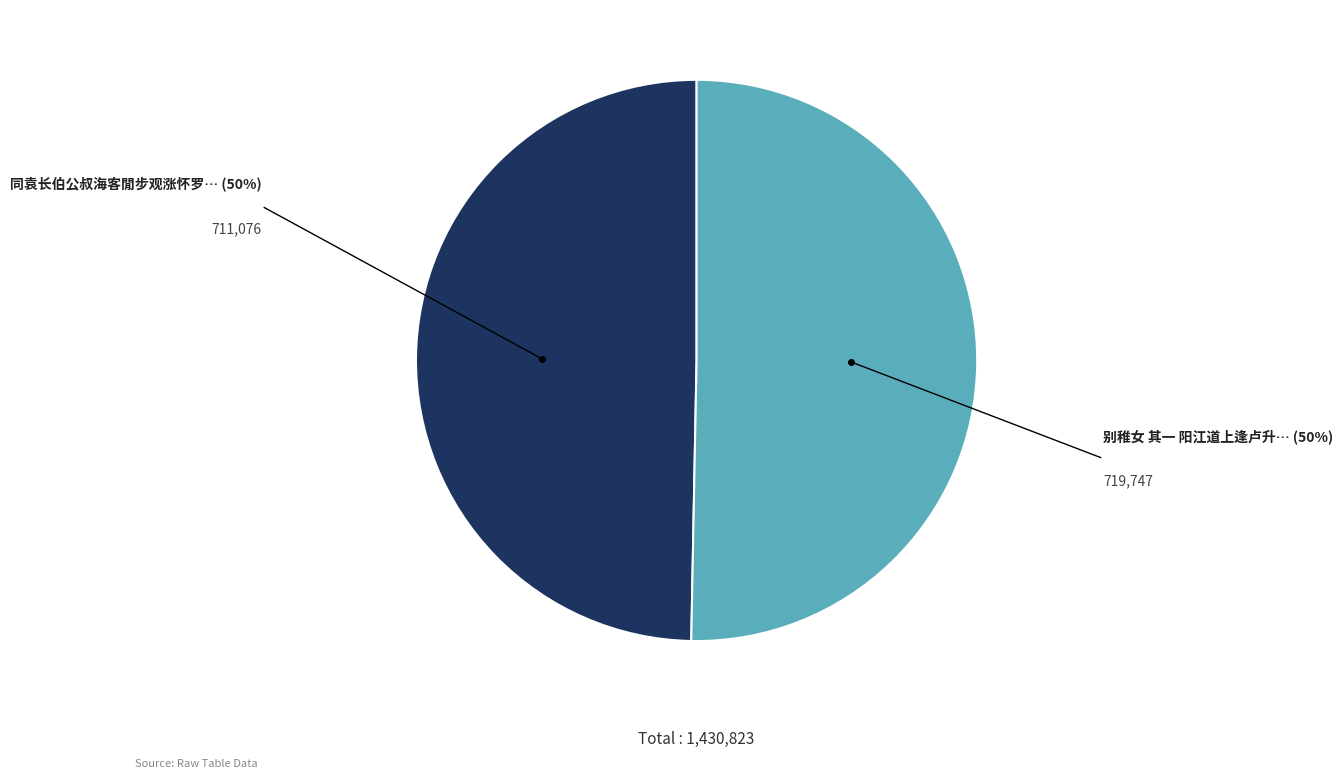

Count the number of slices in the pie.

2